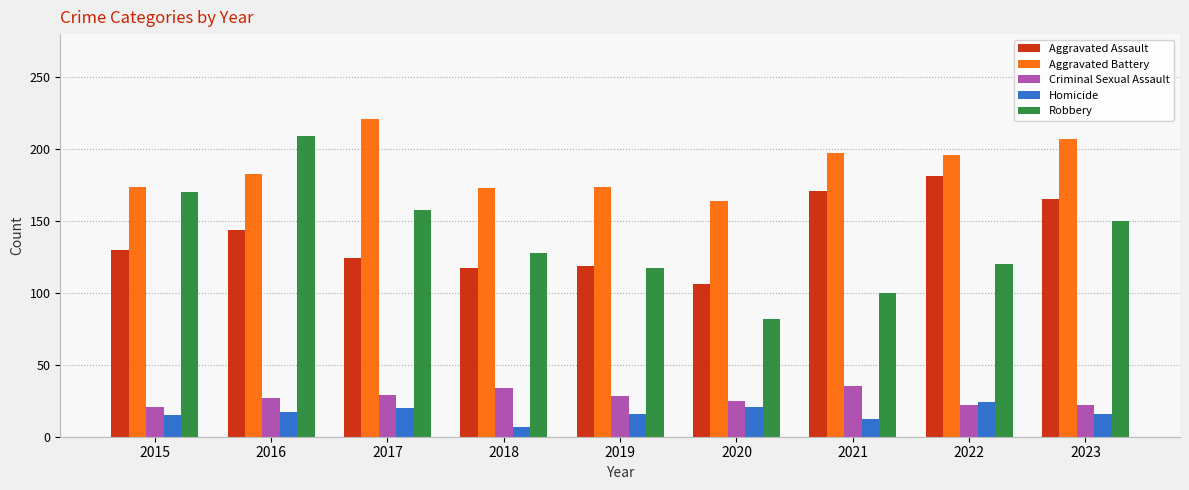

Which category has the lowest value across all series?

2018